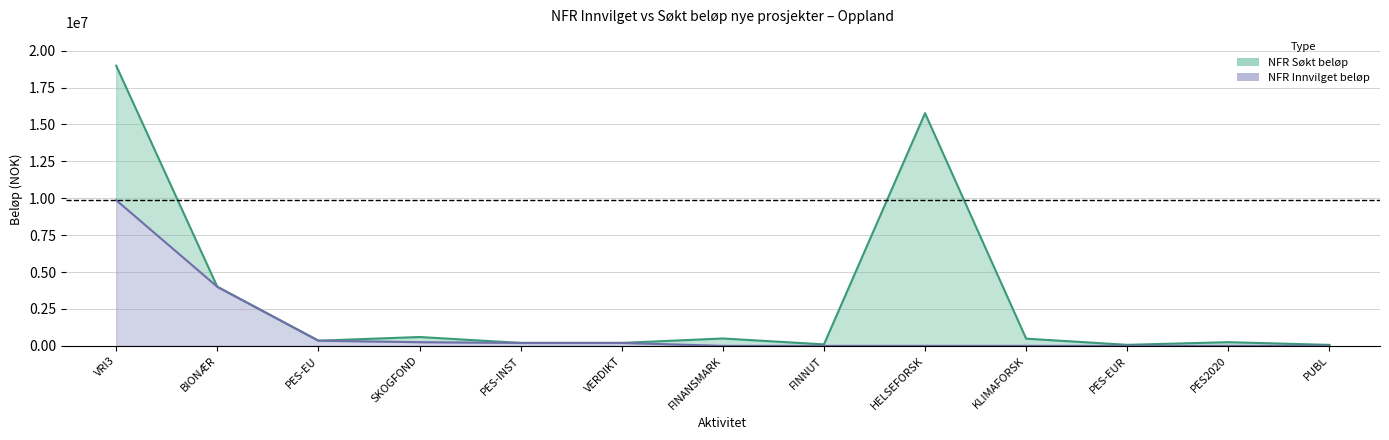

What is the difference between the maximum and second lowest values in the NFR Søkt beløp nye prosjekter series?

18905000